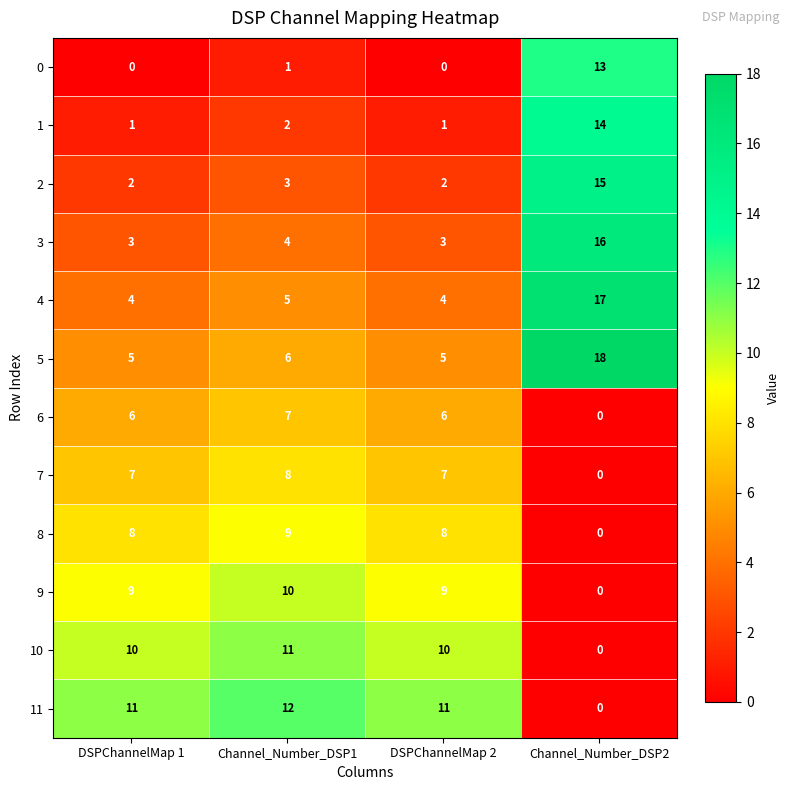

List the series in order of their peak value, highest first.

5, 4, 3, 2, 1, 0, 11, 10, 9, 8, 7, 6